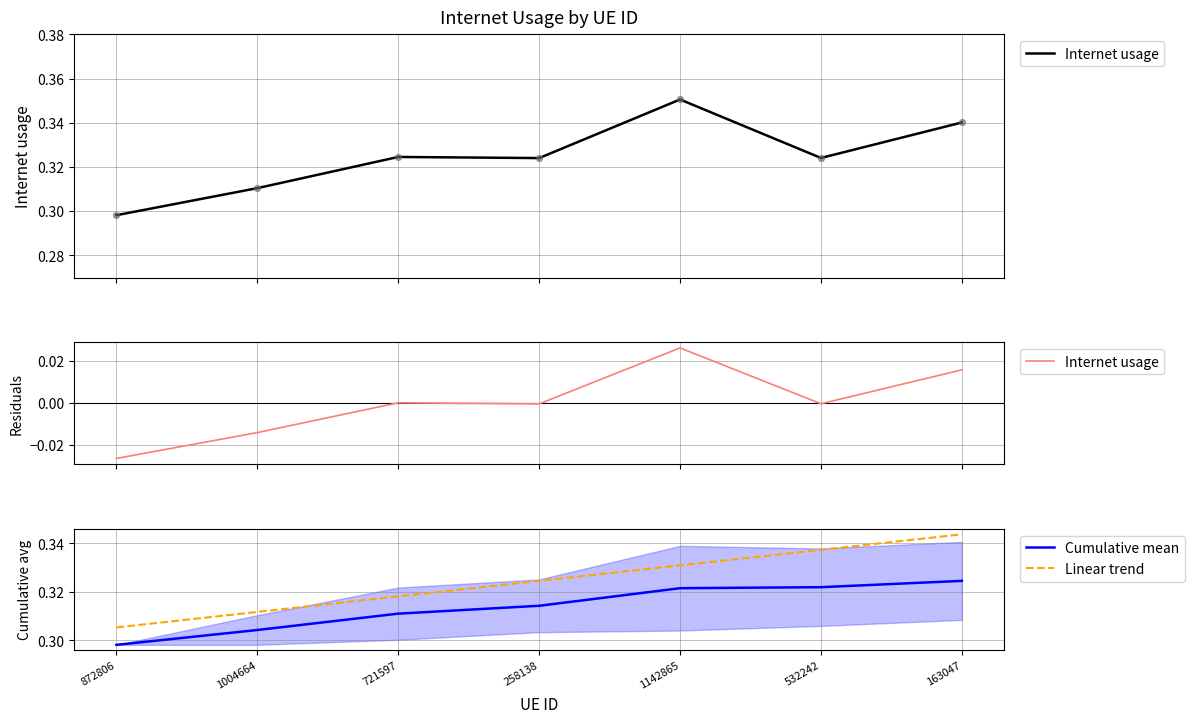

At how many categories does at least one series exceed 0?

7